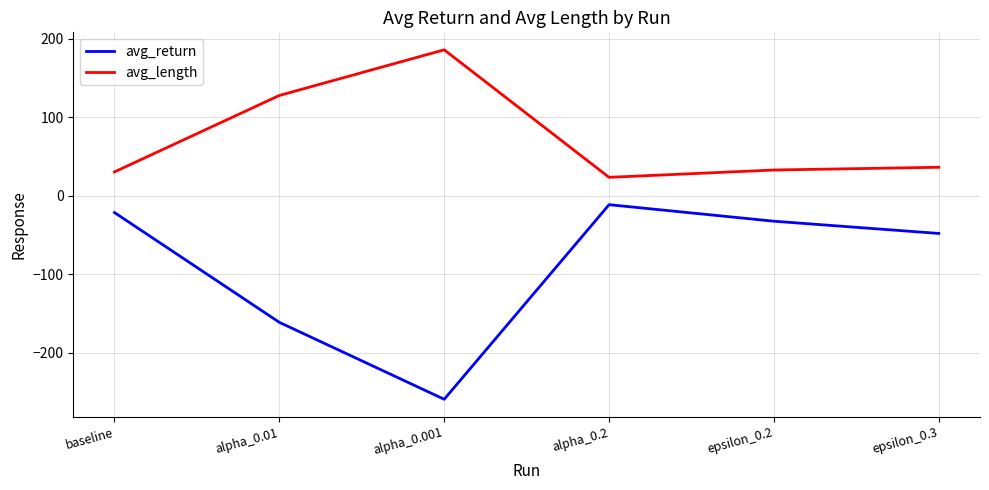

What is the sum of all avg_return values?

-533.0